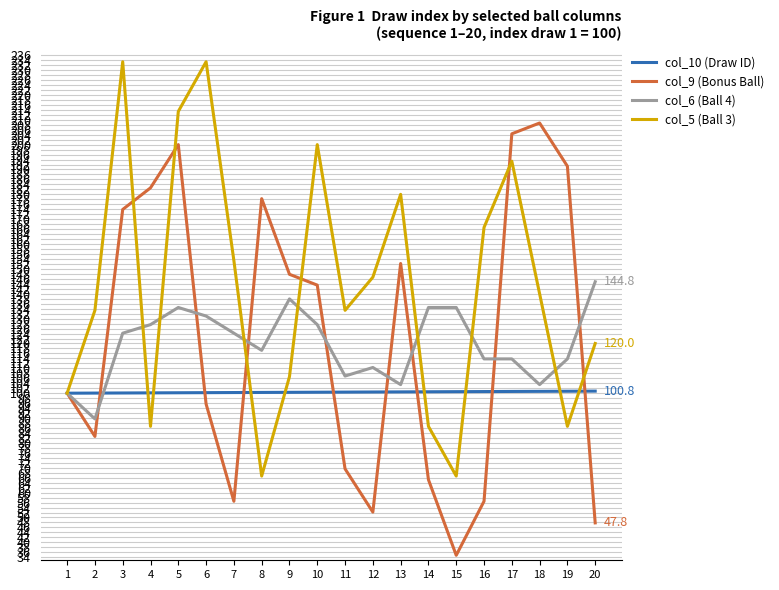

Where does the col_6 (Ball 4) series first go above 124?

3